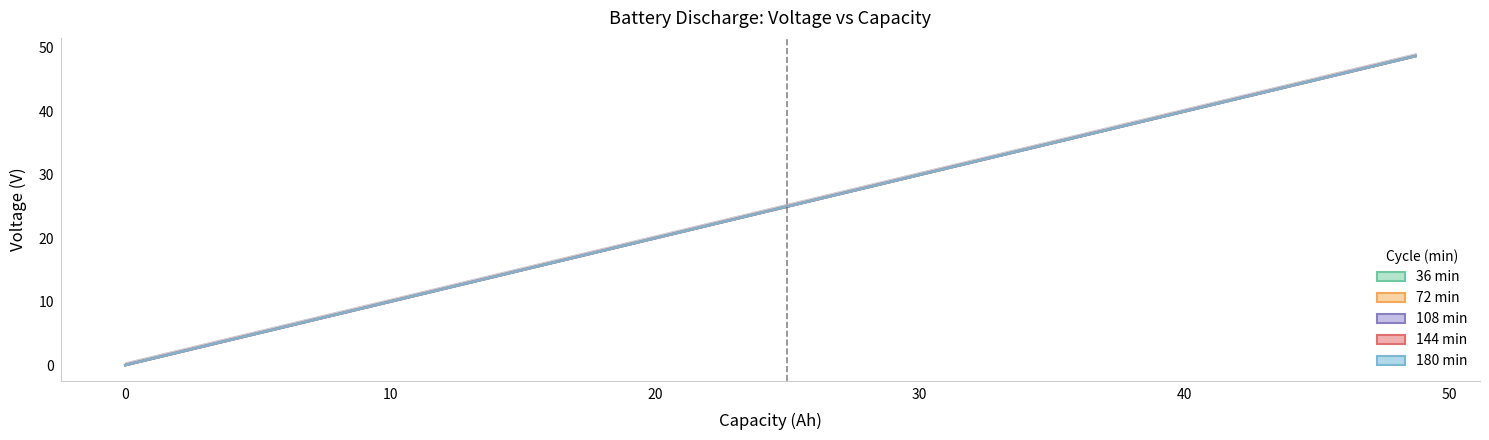

What is the difference between the maximum and minimum values in the 36.0capacity series?

48.7